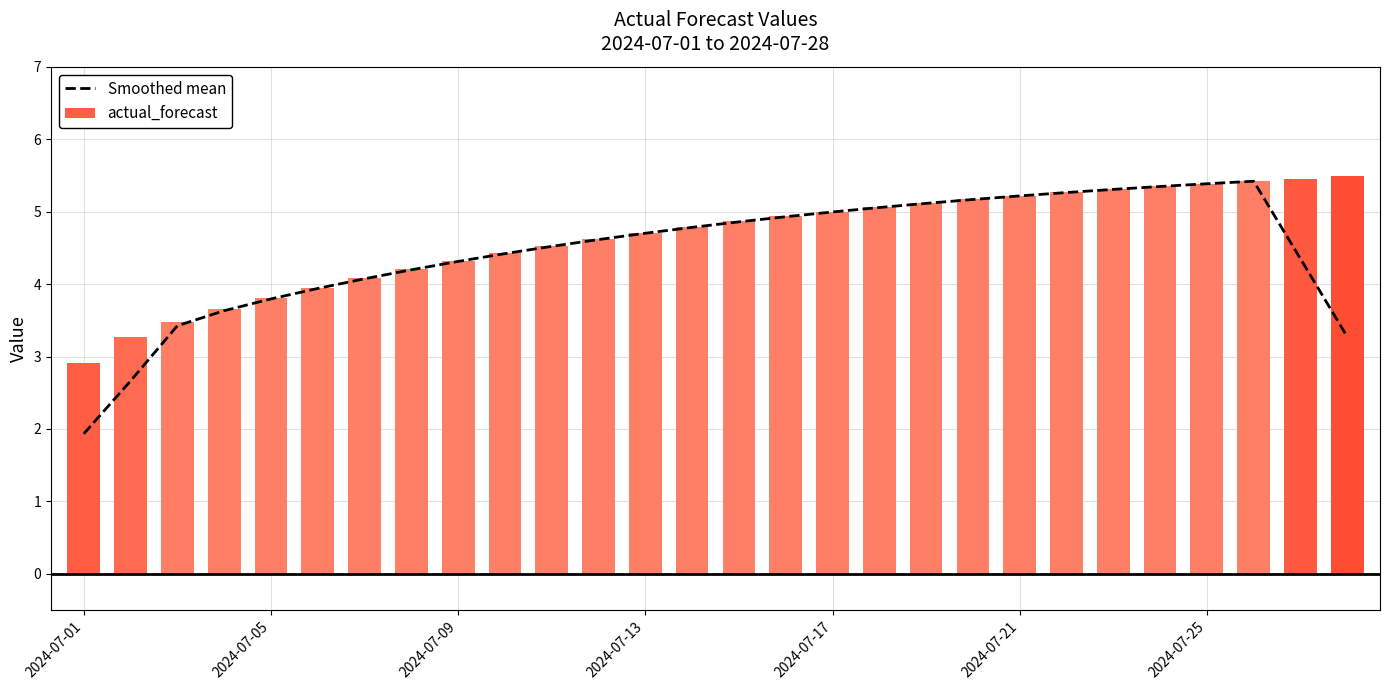

The value of actual_forecast at 15 is 7.7. True or false?

False